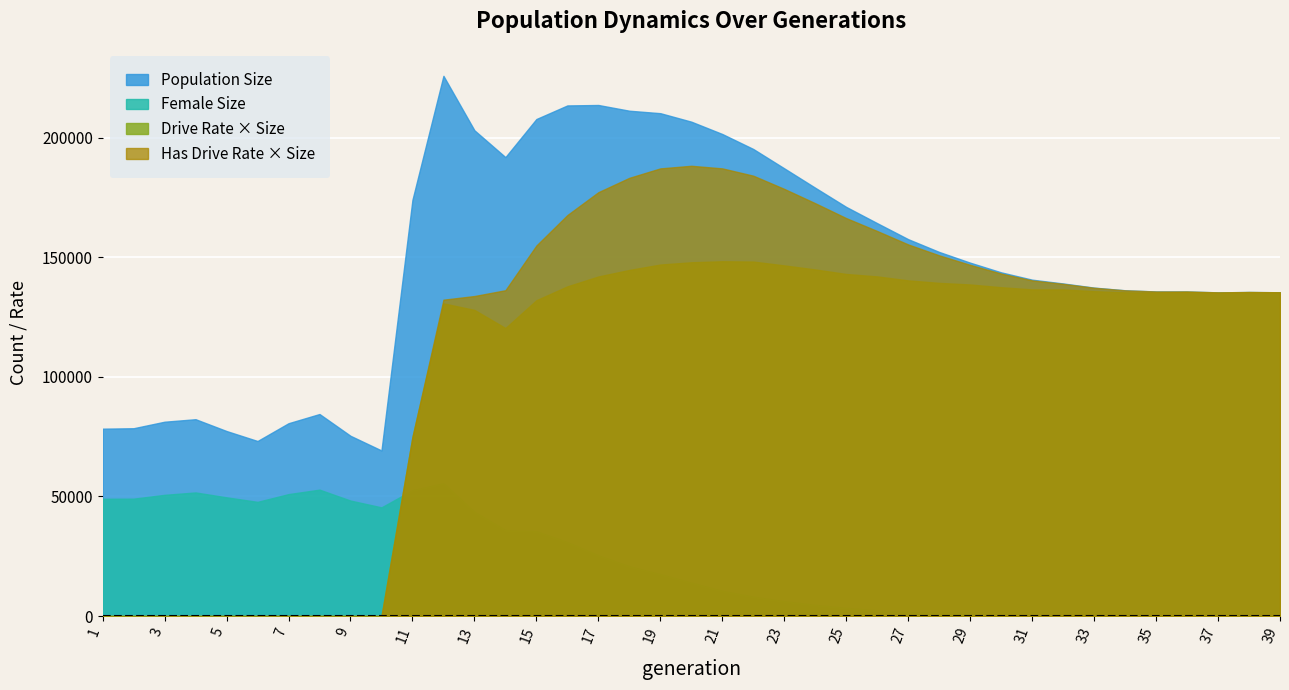

What is the difference between the Population Size values at 16 and 17?

186.0